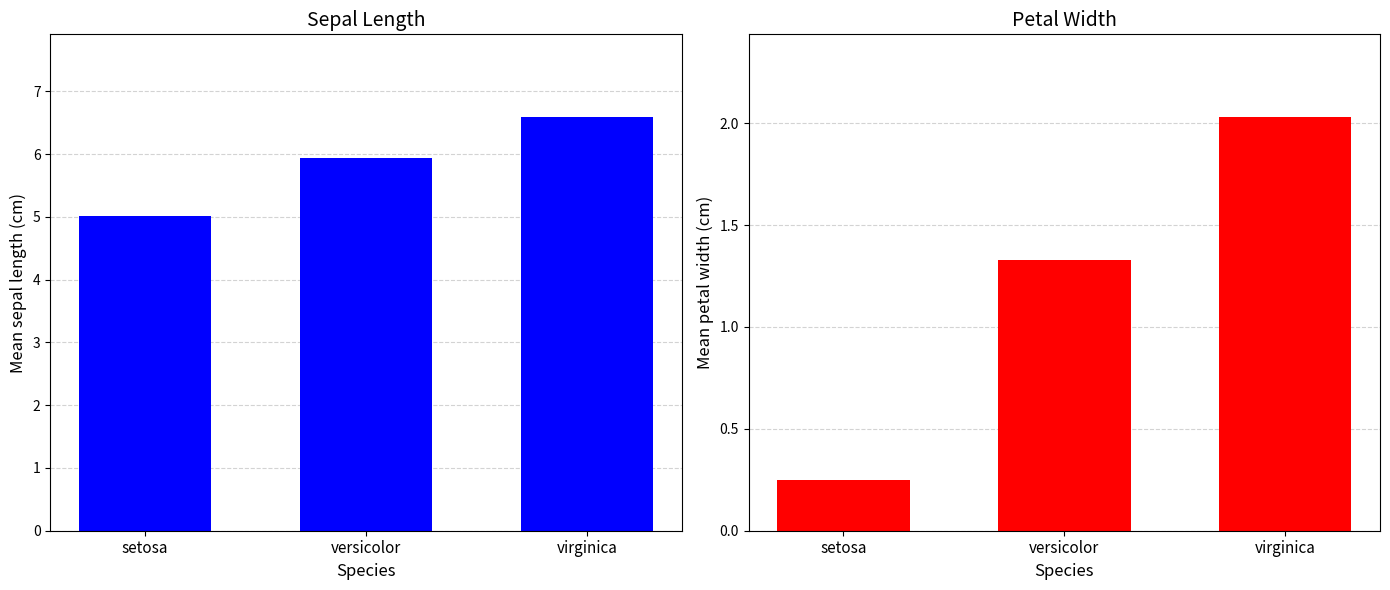

What is the label of the 2nd bar from the right?

versicolor